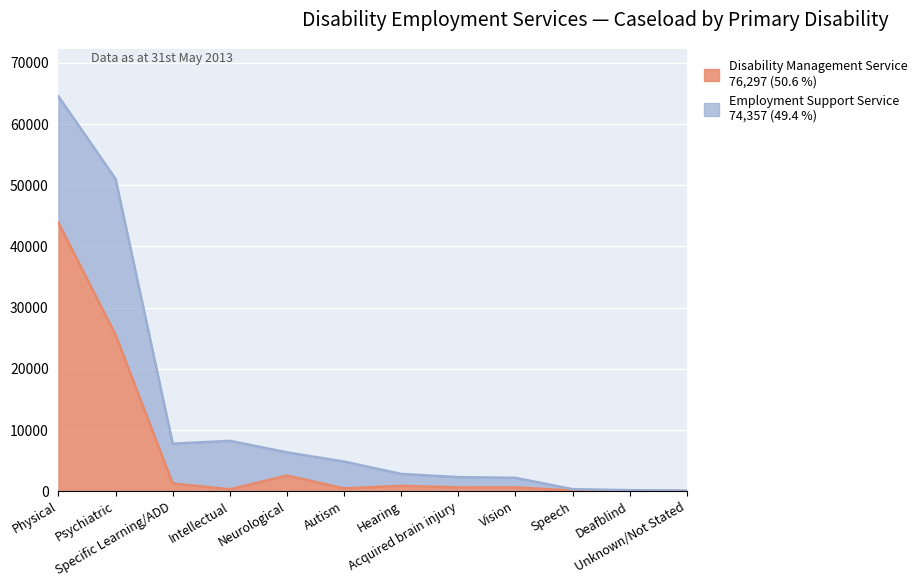

Where does the data first go above 628?

Physical